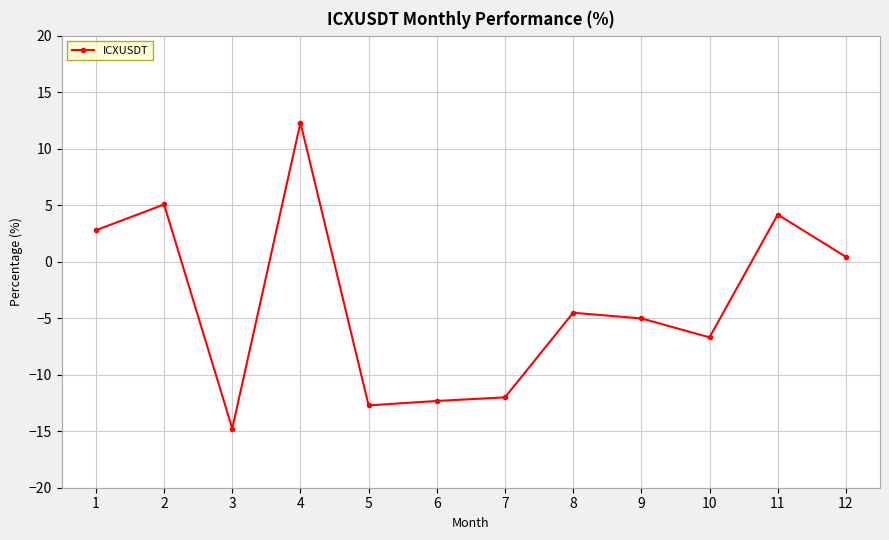

Where does the data first go above -4?

1